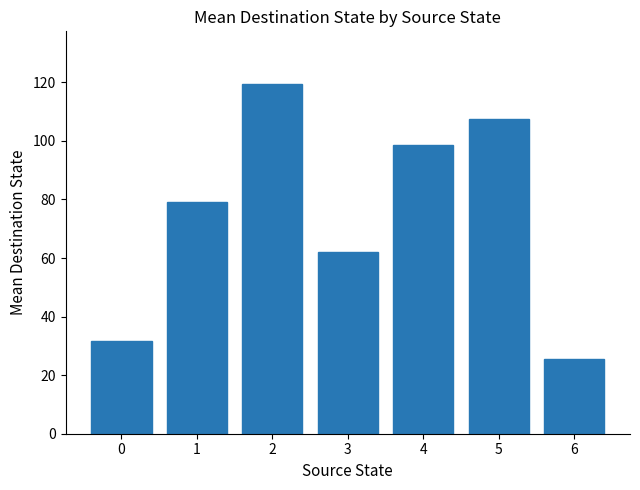

What is the difference between the maximum and minimum values?

94.0